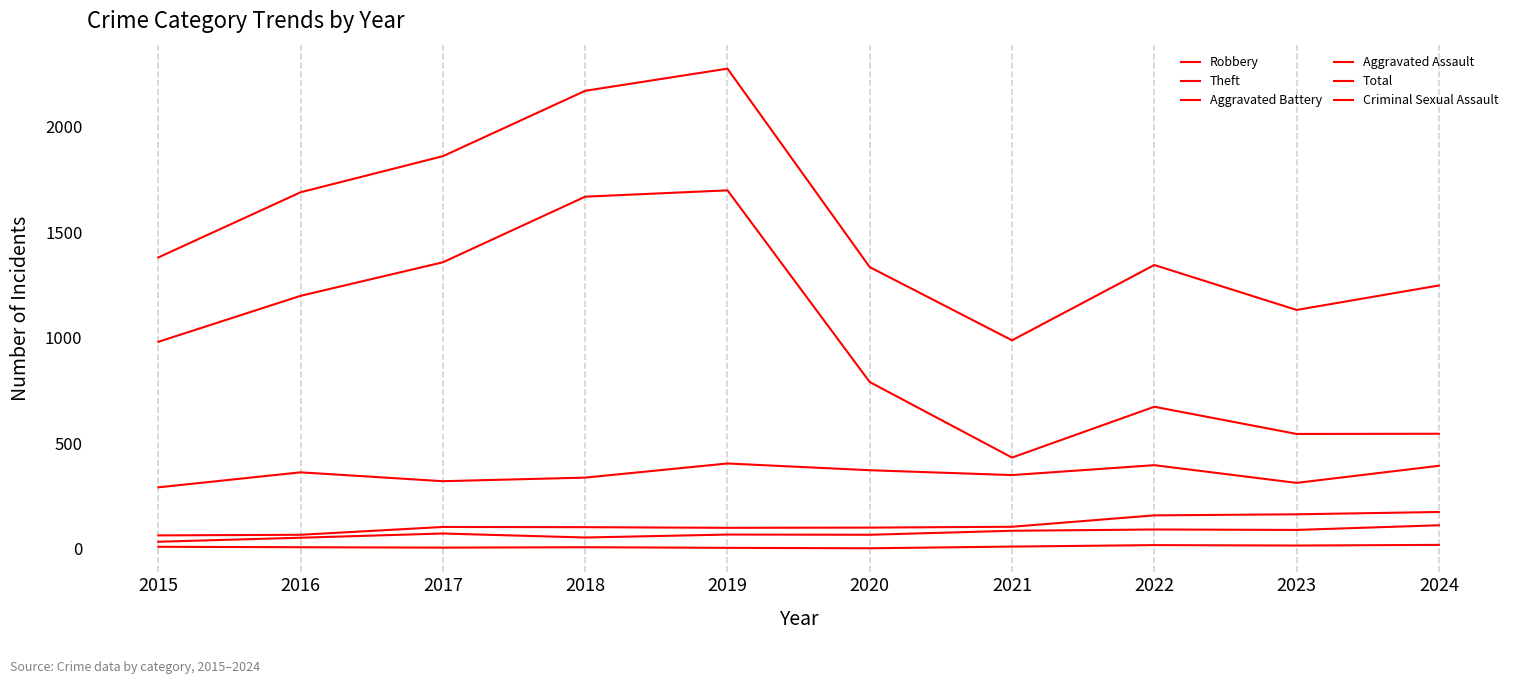

Reading left to right, extract all data points from this chart.

Robbery: 291	362	320	337	404	372	349	396	312	393
Theft: 981	1199	1358	1669	1699	790	432	673	544	545
Aggravated Battery: 63	66	103	102	99	100	104	158	163	174
Aggravated Assault: 33	52	72	53	67	66	85	91	89	111
Total: 1381	1690	1861	2171	2276	1335	988	1345	1132	1248
Criminal Sexual Assault: 9	7	5	7	4	2	10	17	15	18